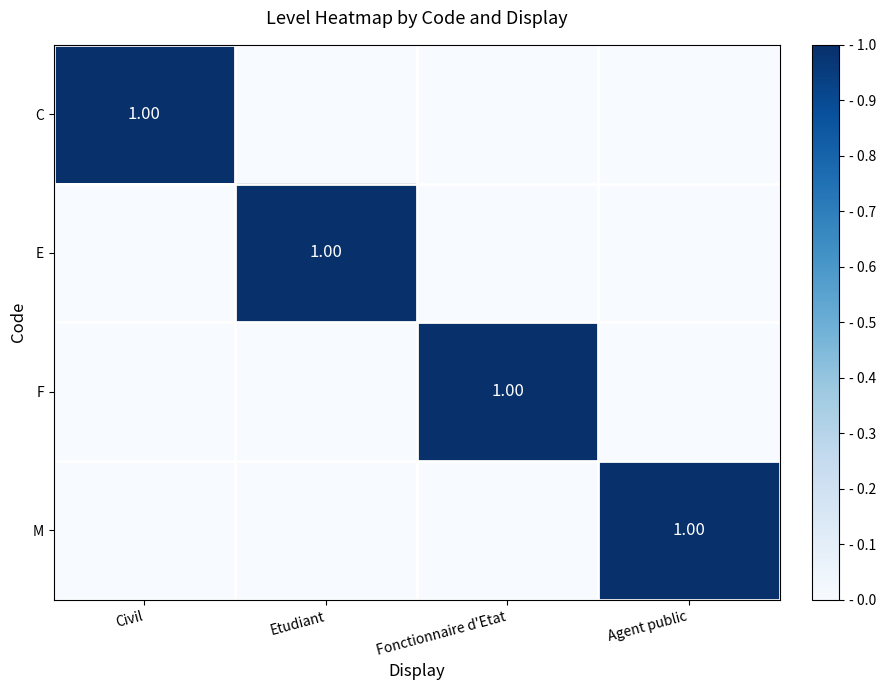

True or false: F has a value of -1 at Civil.

False